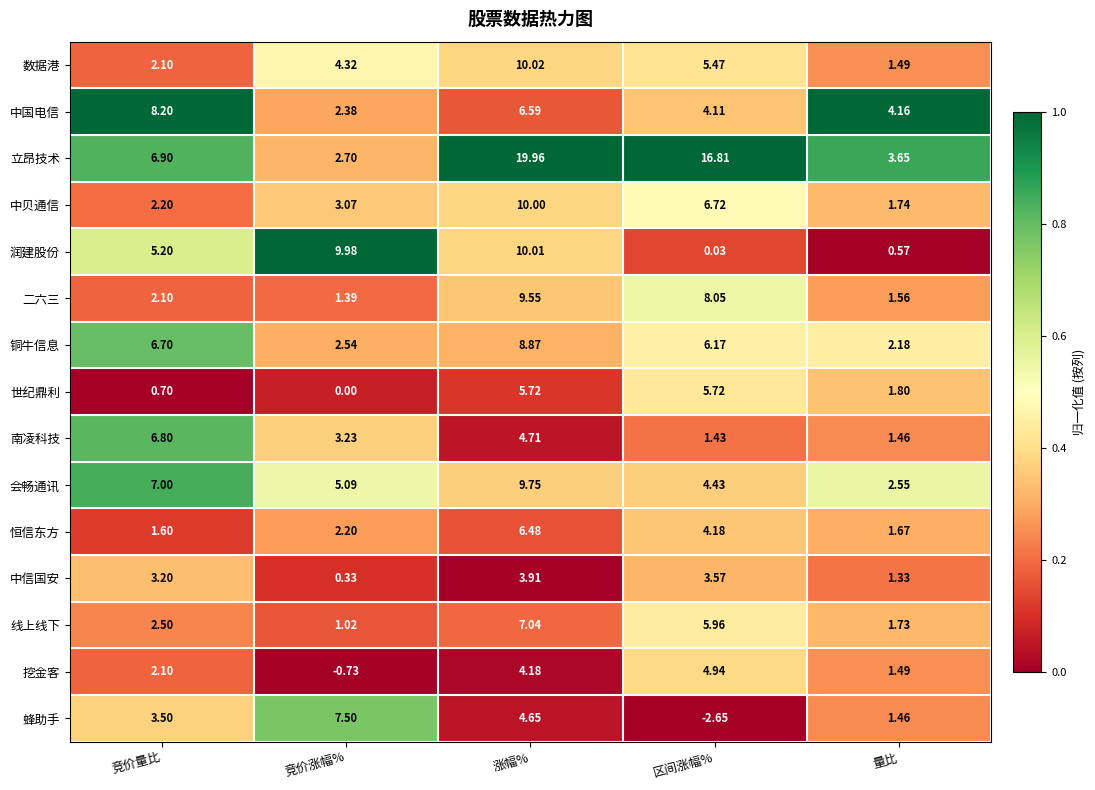

Which series has the largest total across all categories?

立昂技术